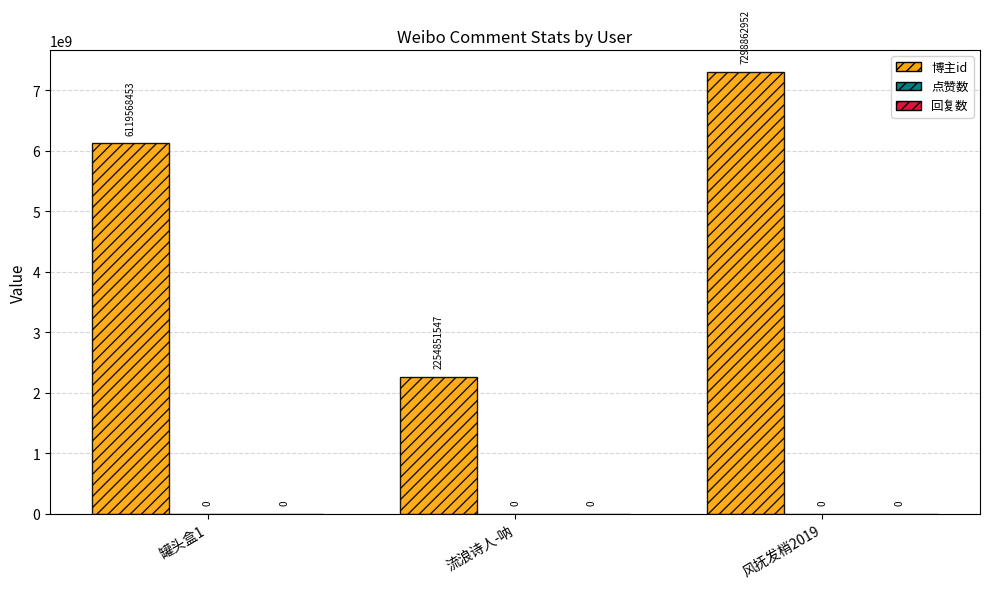

How many bars are there in total?

3